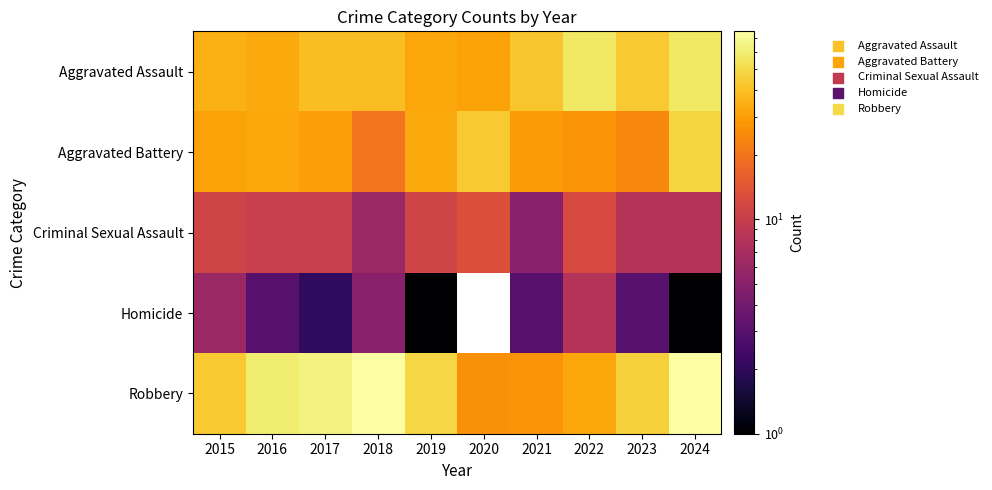

Is it true that Criminal Sexual Assault equals 8.0 at 2023?

True